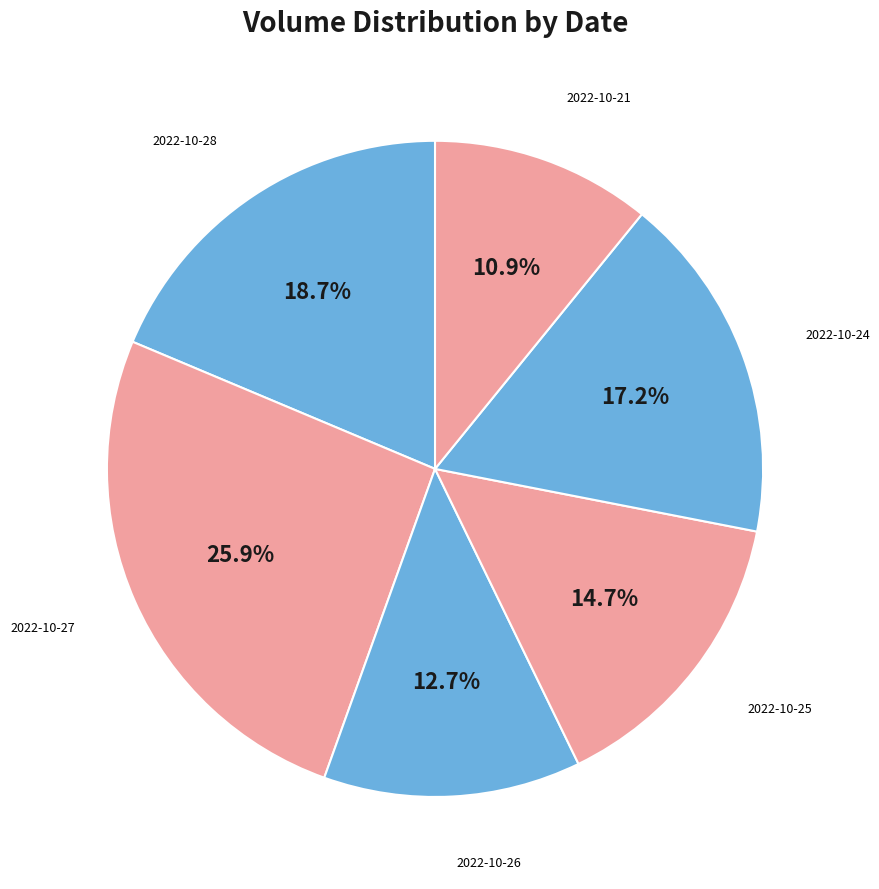

True or false: 2022-10-26 accounts for 13% of the total.

True